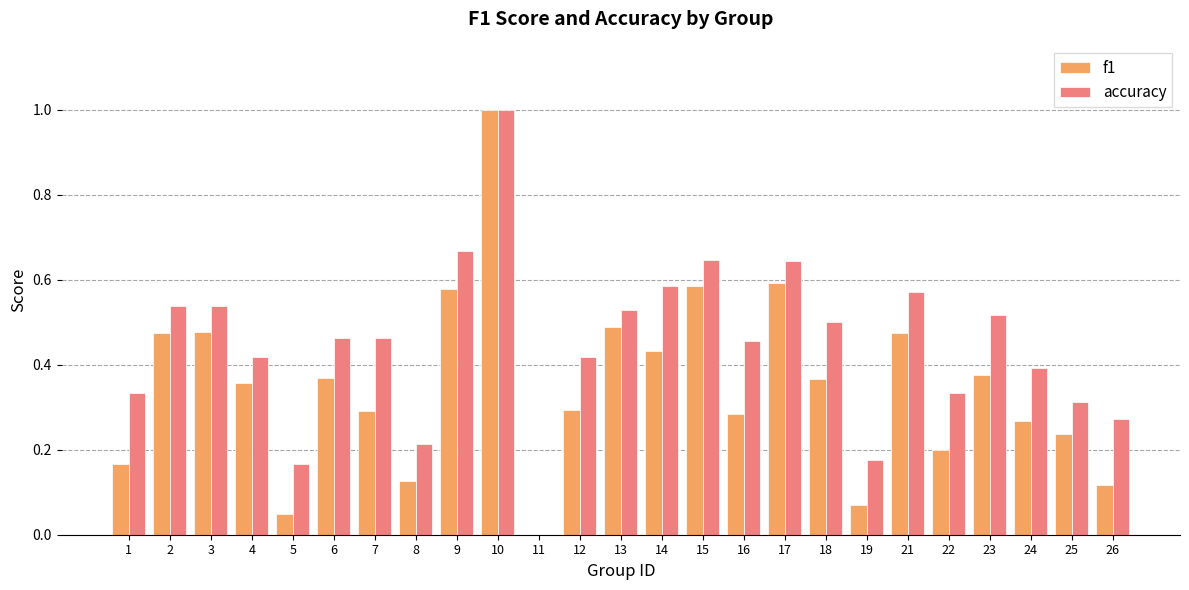

What is the sum of the f1 values at 12 and 15?

0.9